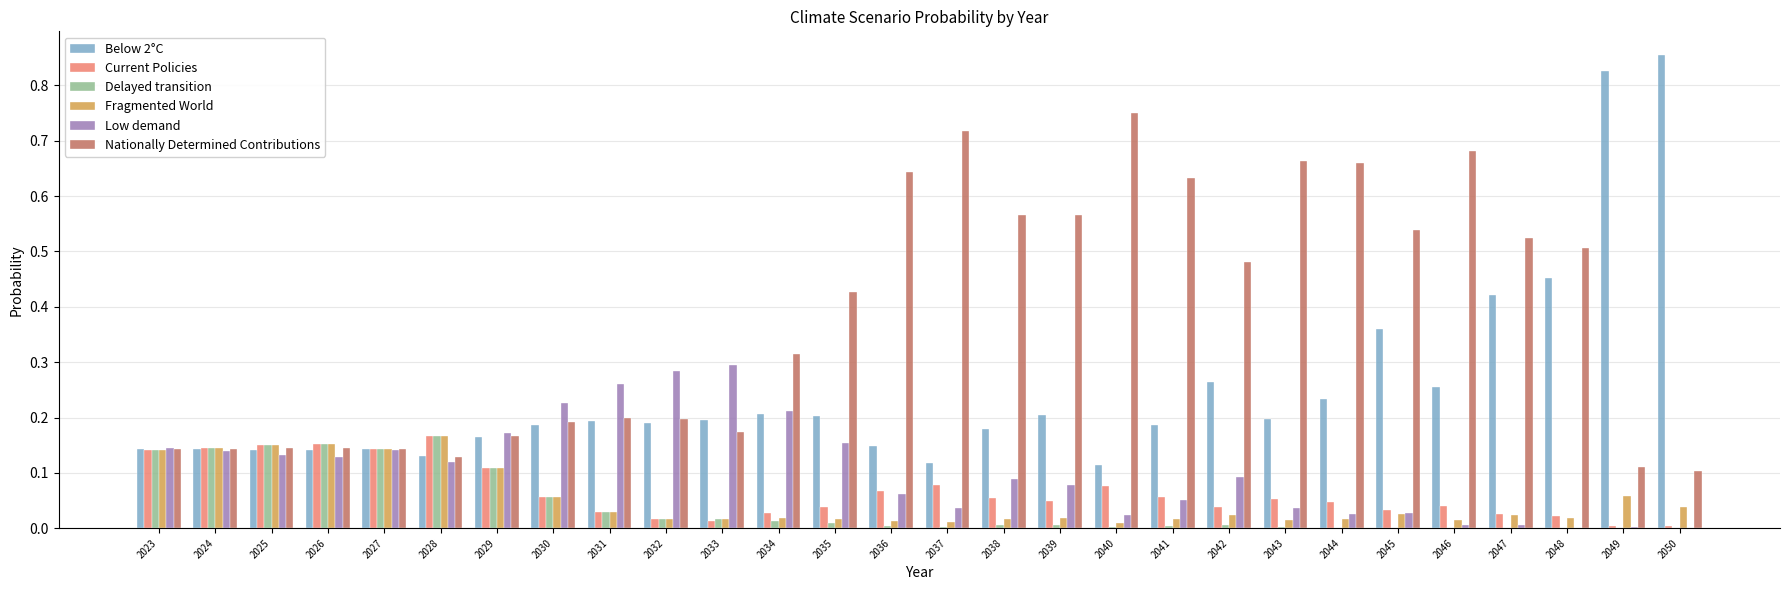

The value of Low demand at 2037 is 0.0. True or false?

True